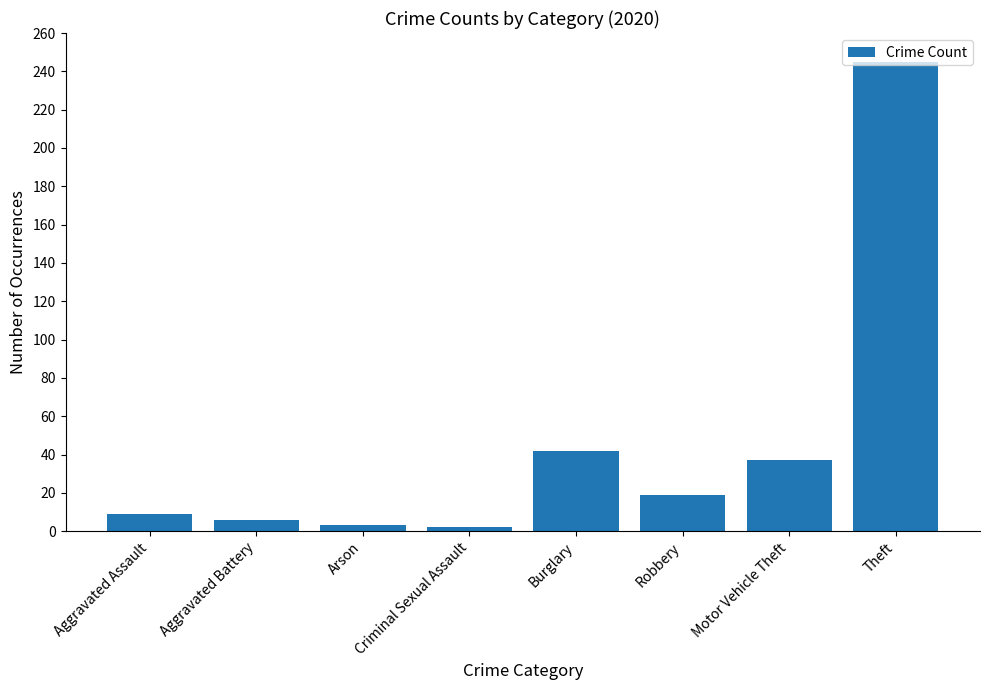

What is the label of the 6th bar from the right?

Arson